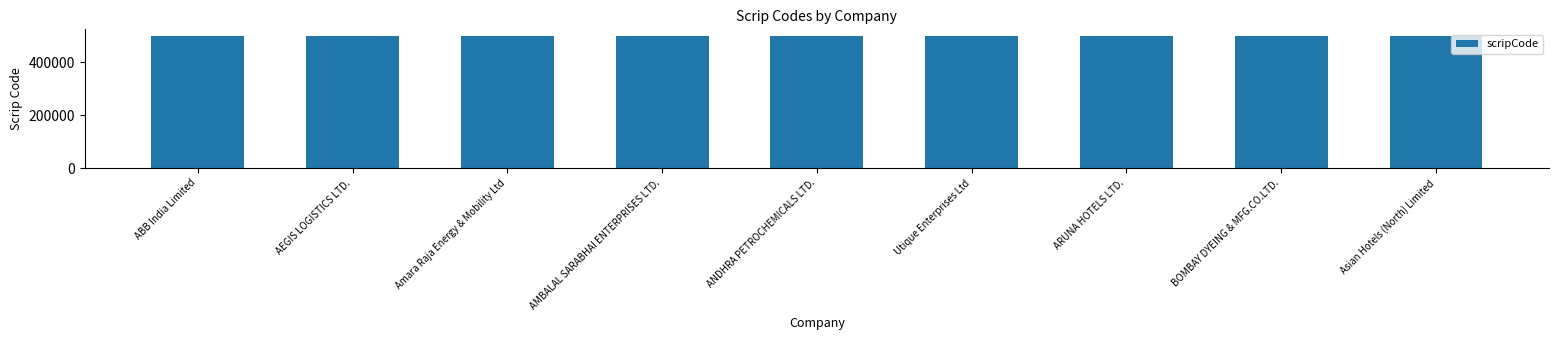

The value at Asian Hotels (North) Limited is 653781. True or false?

False